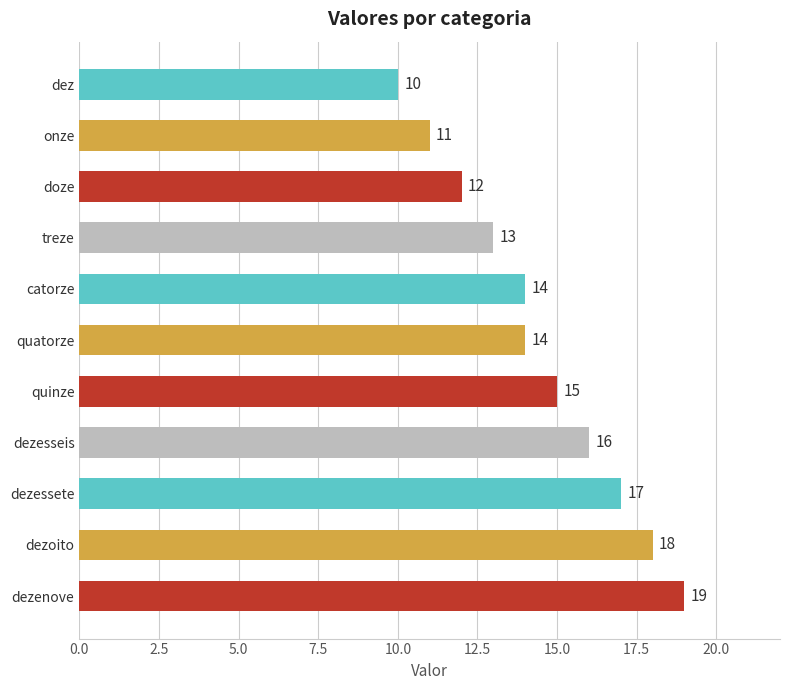

What is the difference between the maximum and minimum values?

9